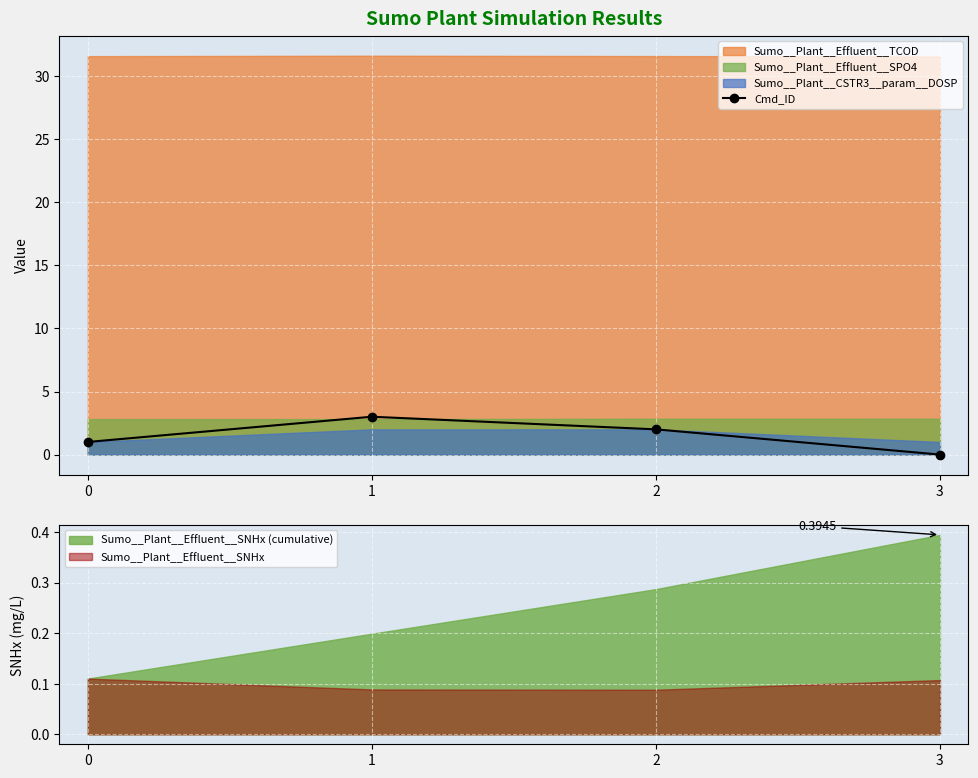

Rank the categories by Cmd_ID value from highest to lowest.

1, 2, 0, 3